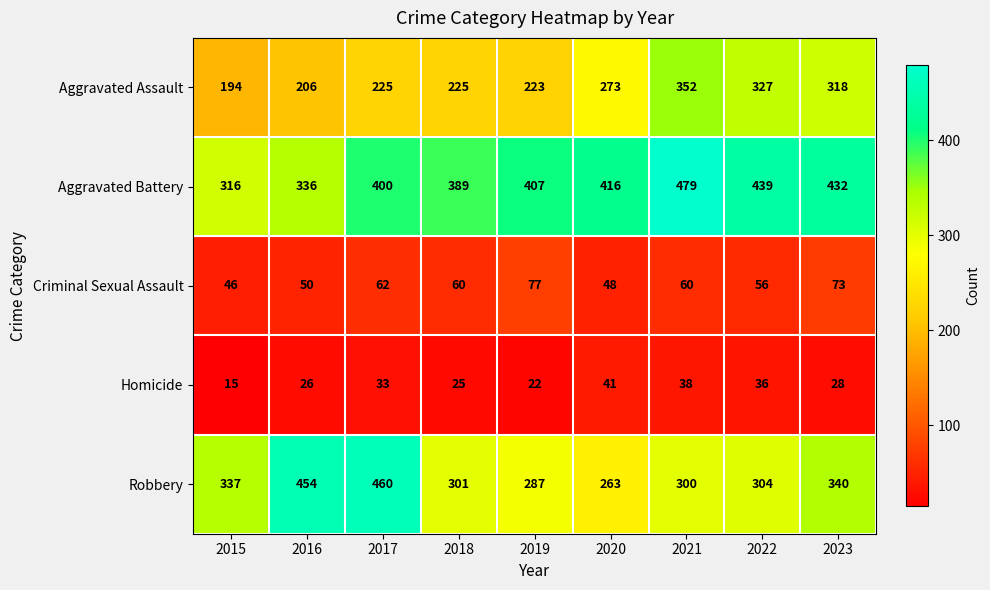

At how many categories does at least one series exceed 170?

9